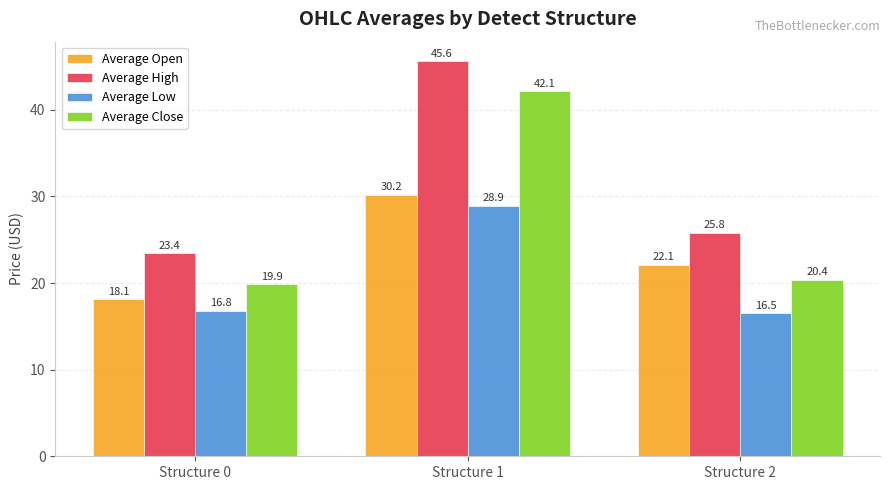

Which category has the highest value across all series?

Structure 1